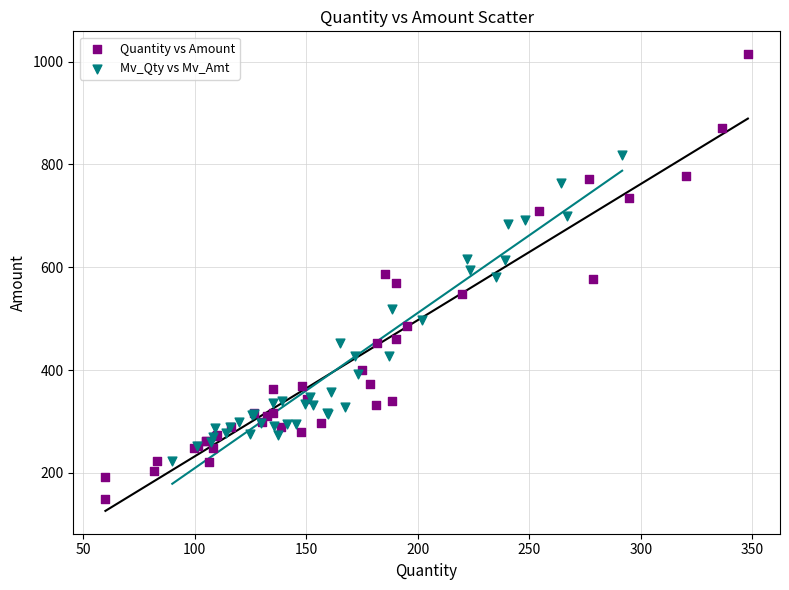

Which series reaches the minimum Y coordinate?

Quantity vs Amount